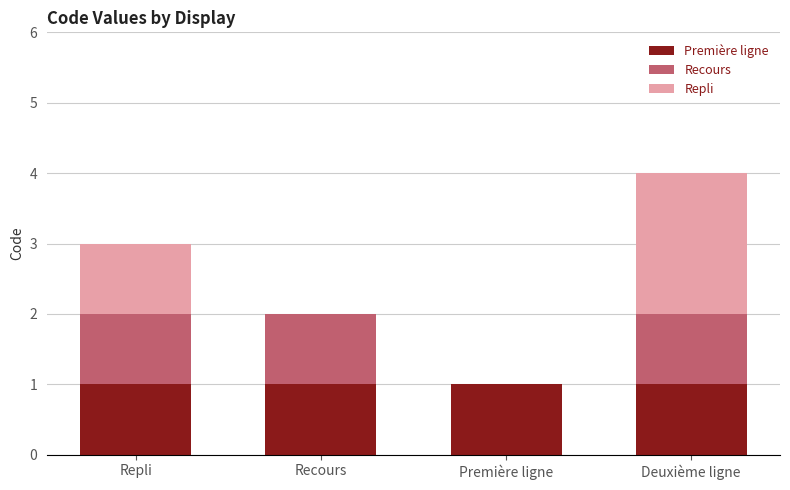

How many series are shown in this chart?

3